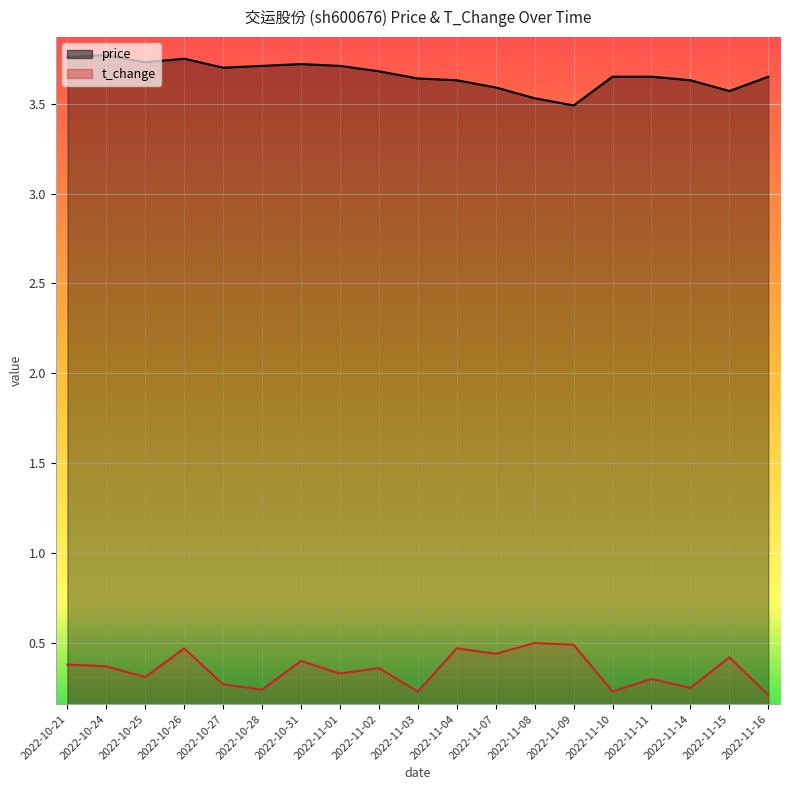

What is the difference between the t_change values at 2022-11-07 and 2022-11-03?

0.2